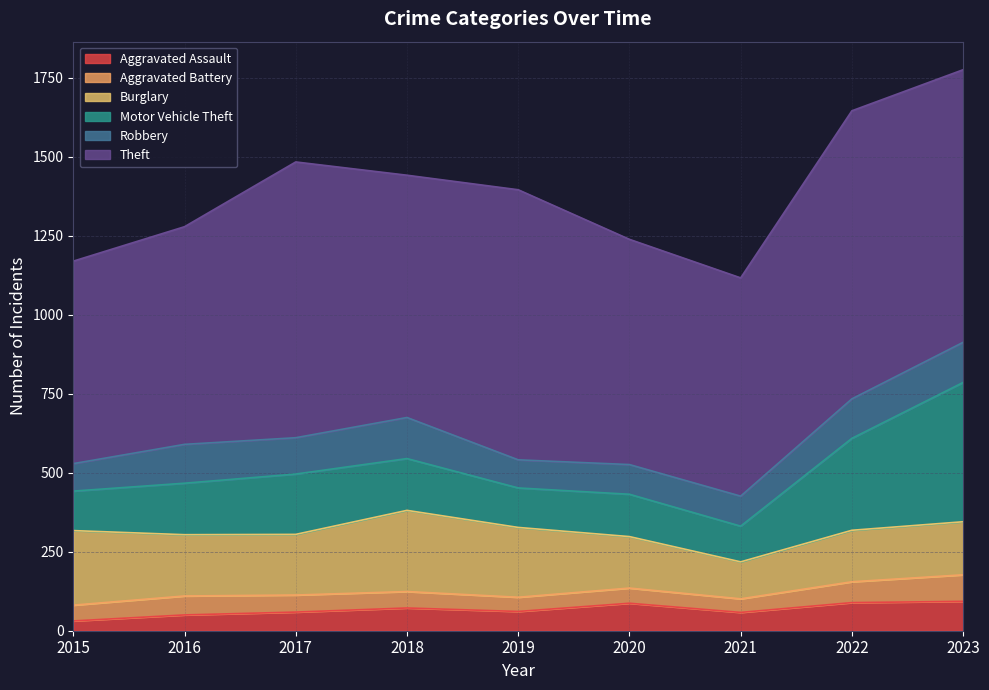

Does the chart have visible grid lines?

Yes